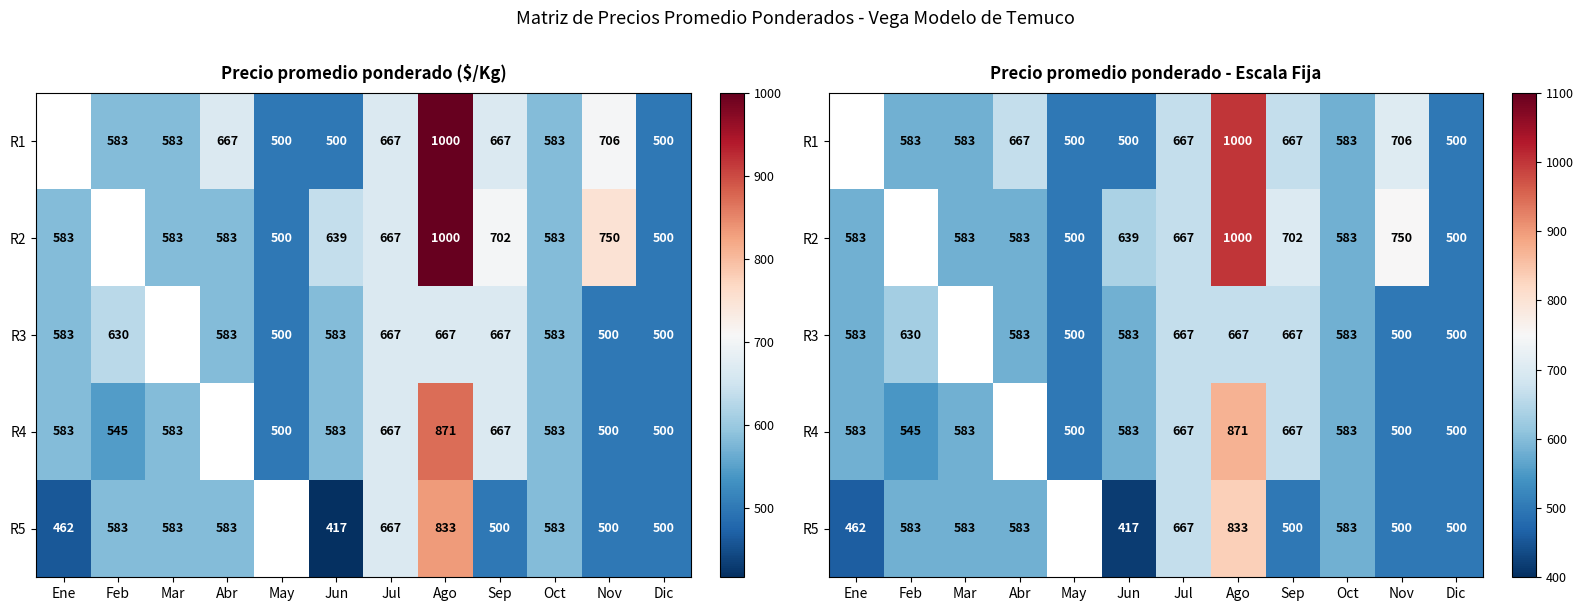

What is the highest value of the R4 series?

871.0